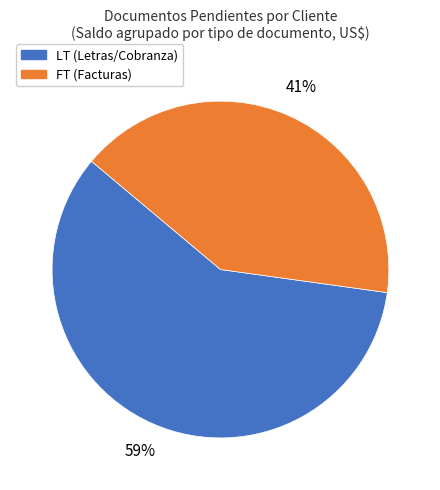

Do LT (Letras/Cobranza) and FT (Facturas) together represent more than half of the pie?

Yes